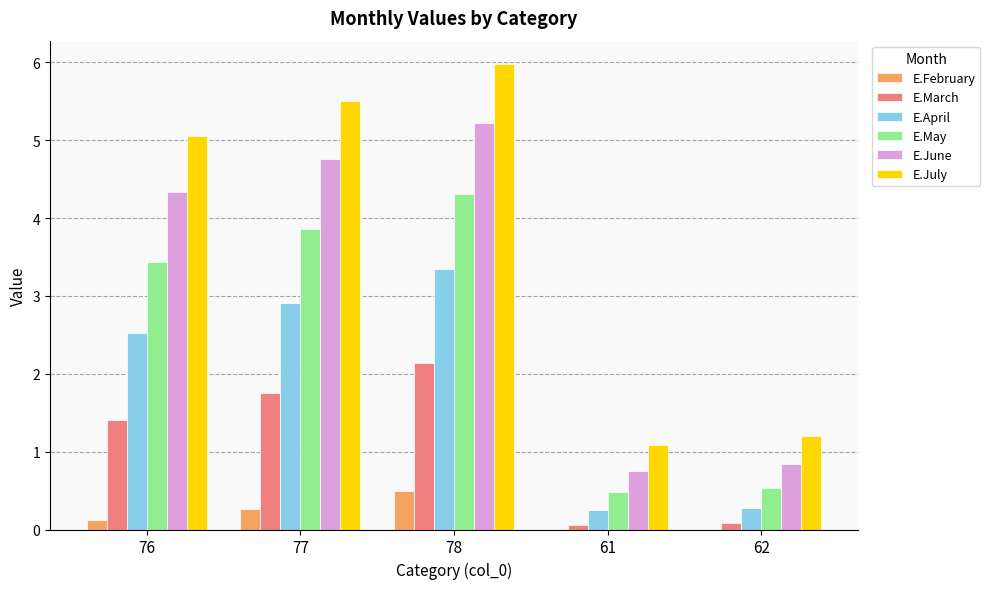

Which series has the widest spread of values?

E.July